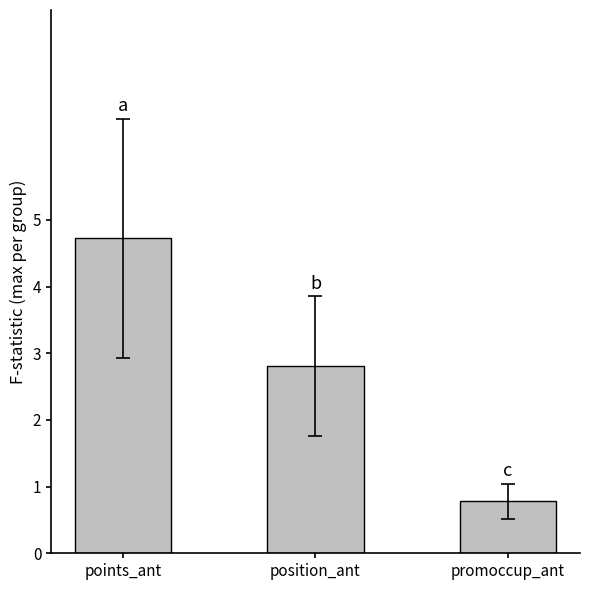

What is the maximum value shown in the chart?

4.7